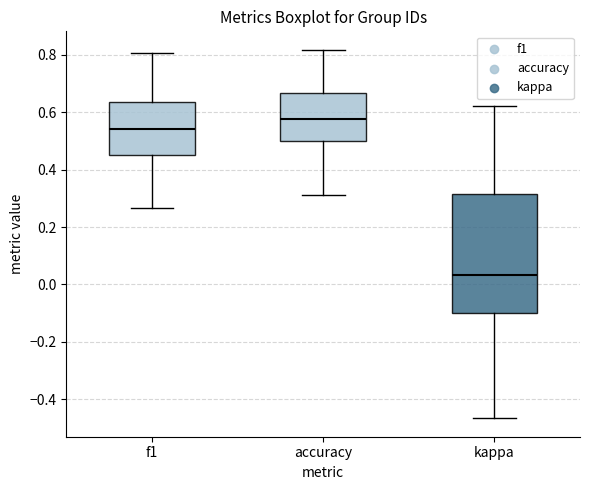

Which box's median line is the highest?

accuracy